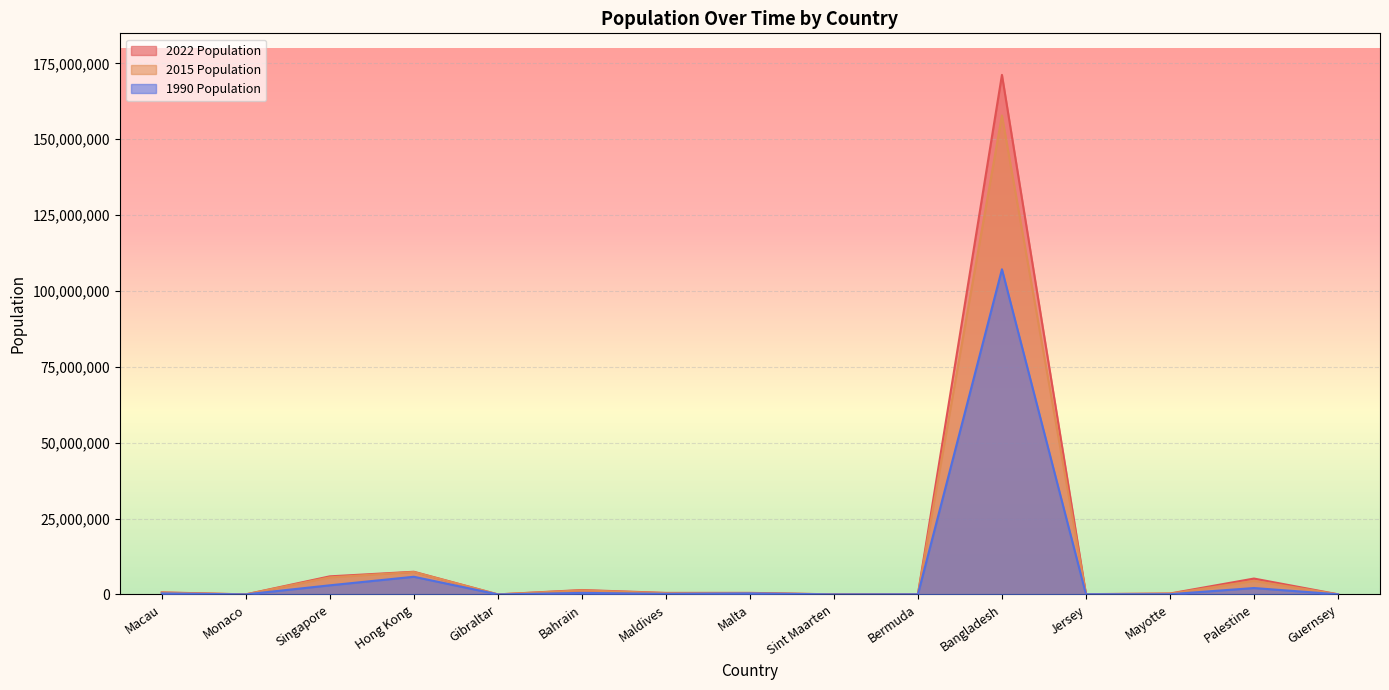

At which label is 1990 Population closest to 53587484?

Hong Kong